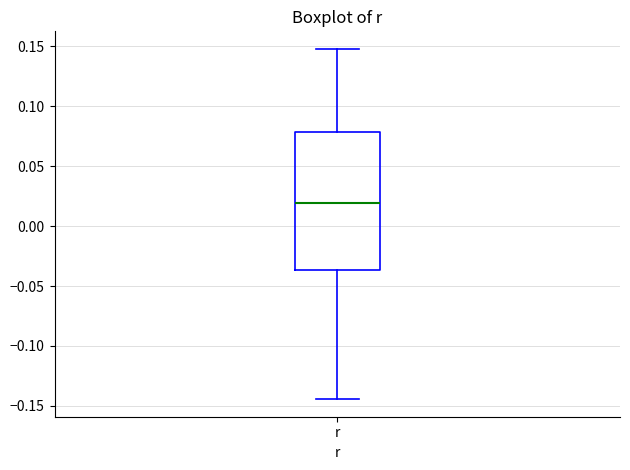

Transcribe this box plot: give where the median line is, the range the box spans, and where the two whiskers end, as read against the y-axis. The values are not printed on the chart, so give them approximately, as read against the axis.

median 0.020, box -0.035 to 0.080, whiskers -0.145 to 0.150